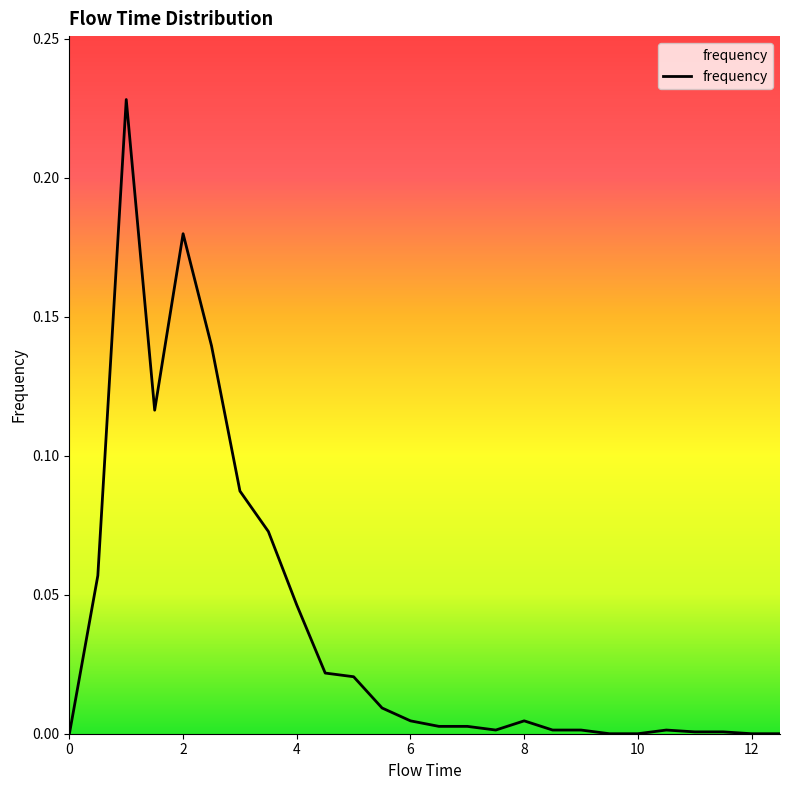

What is the difference between the maximum and minimum values?

0.2